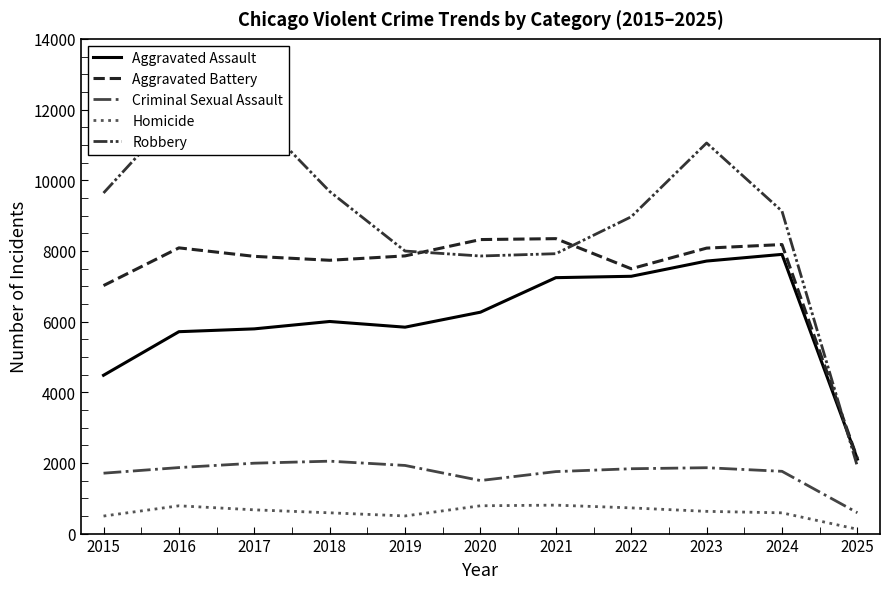

How many lines are shown in the chart?

5